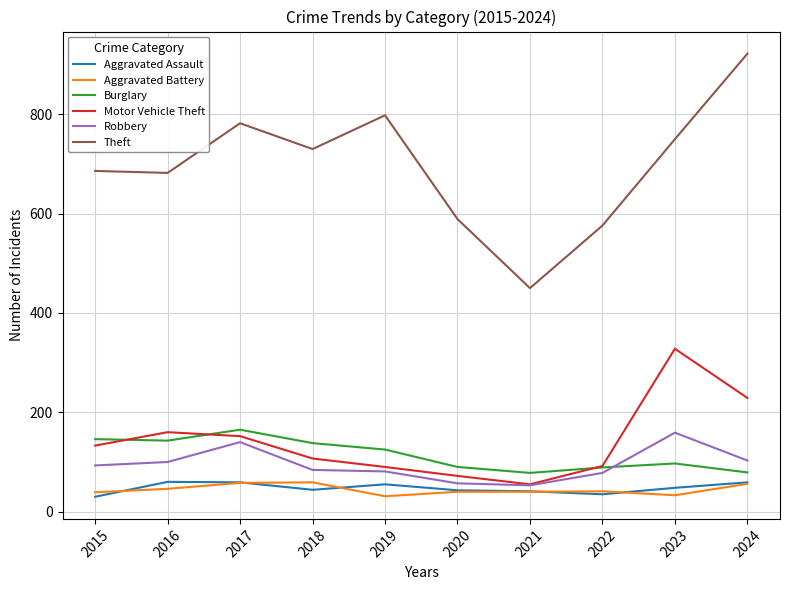

Where is the first local minimum for Aggravated Assault?

2018